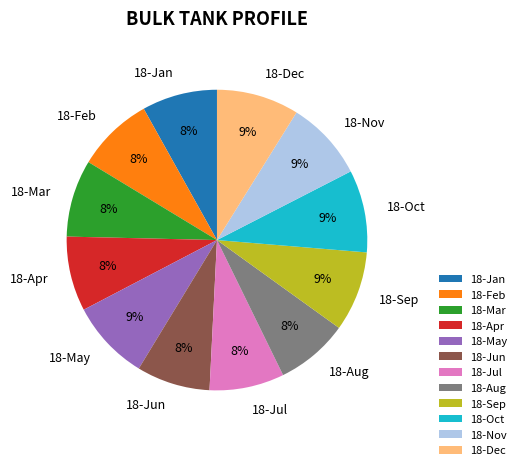

What is the ratio of the value at 18-Jun to the value at 18-May?

0.9